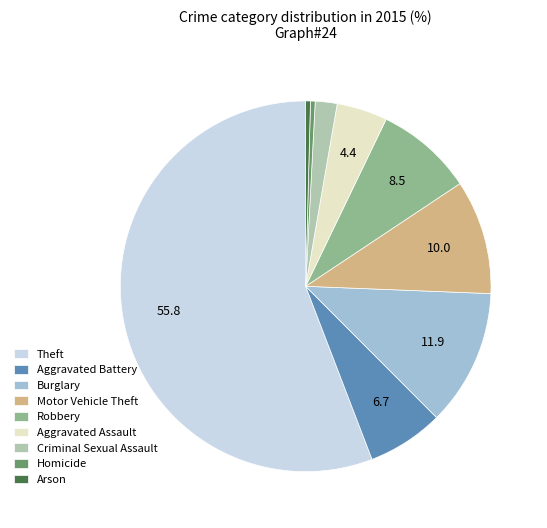

Between Robbery and Burglary, which is larger?

Burglary